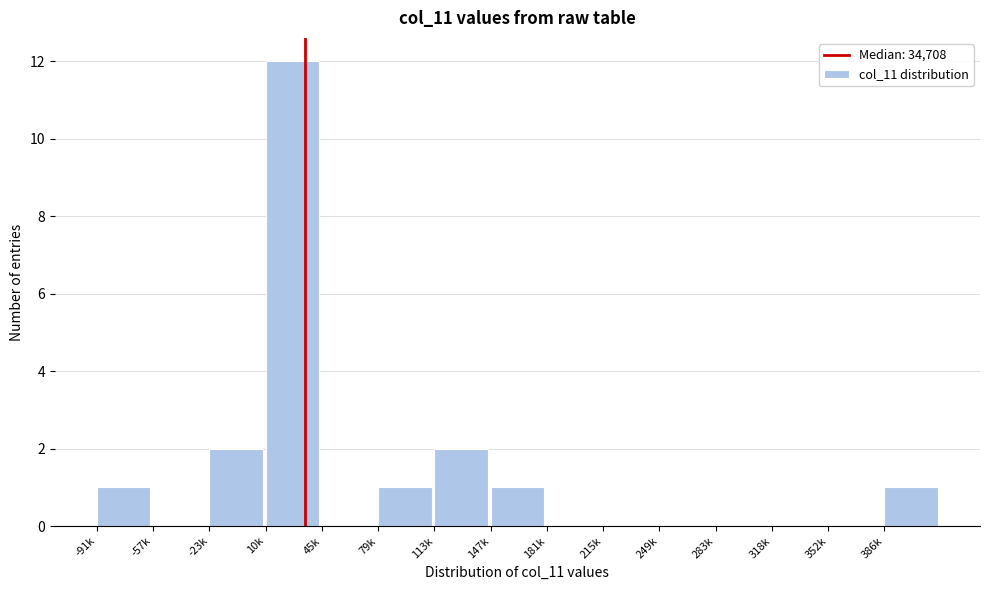

Reading right to left, what are all the values shown in this chart?

386k=1	352k=0	318k=0	283k=0	249k=0	215k=0	181k=0	147k=1	113k=2	79k=1	45k=0	10k=12	-23k=2	-57k=0	-91k=1